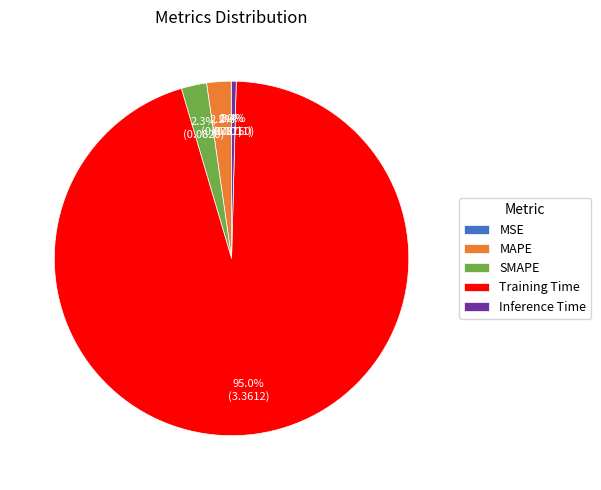

Is there any slice that represents more than half of the pie?

Yes